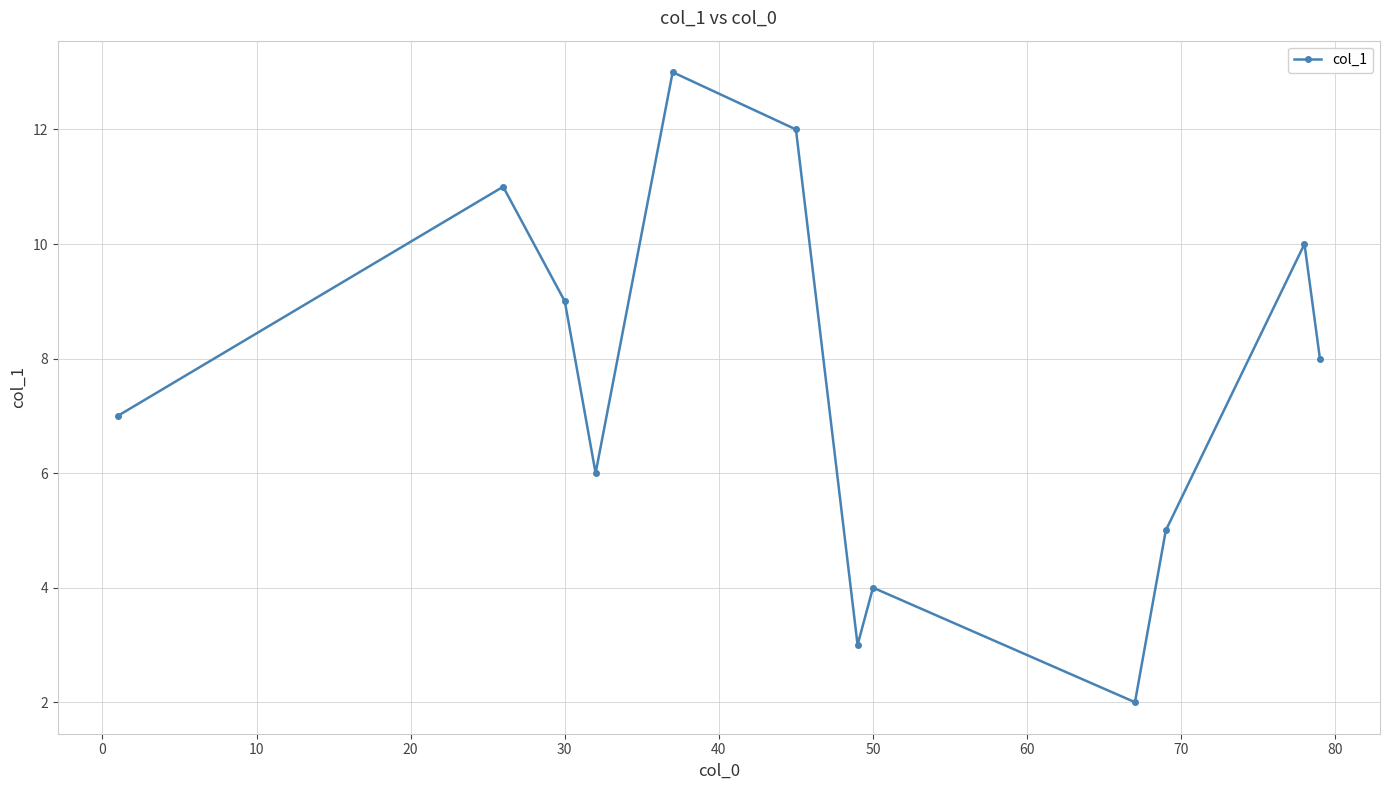

How many data points does each series have?

12